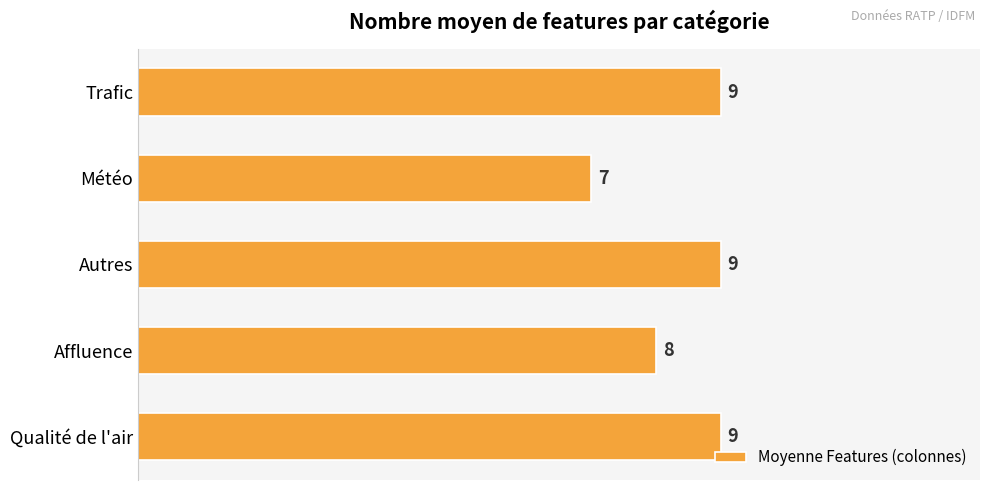

The chart shows a value of 9 at Autres. True or false?

True